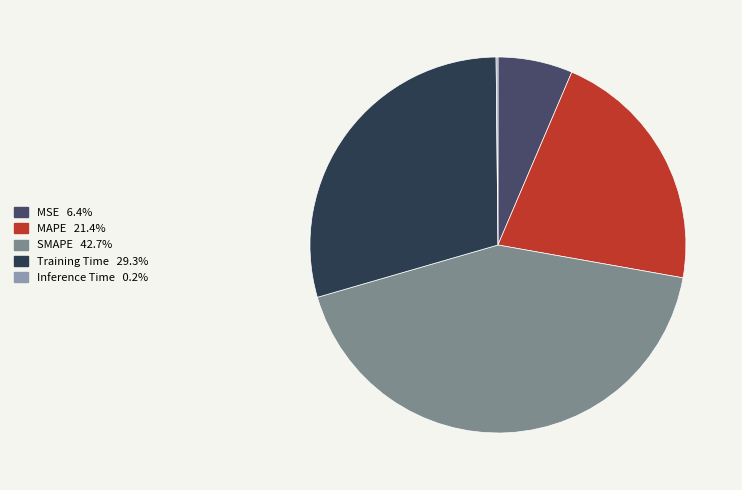

Which category has the biggest portion of the pie?

SMAPE